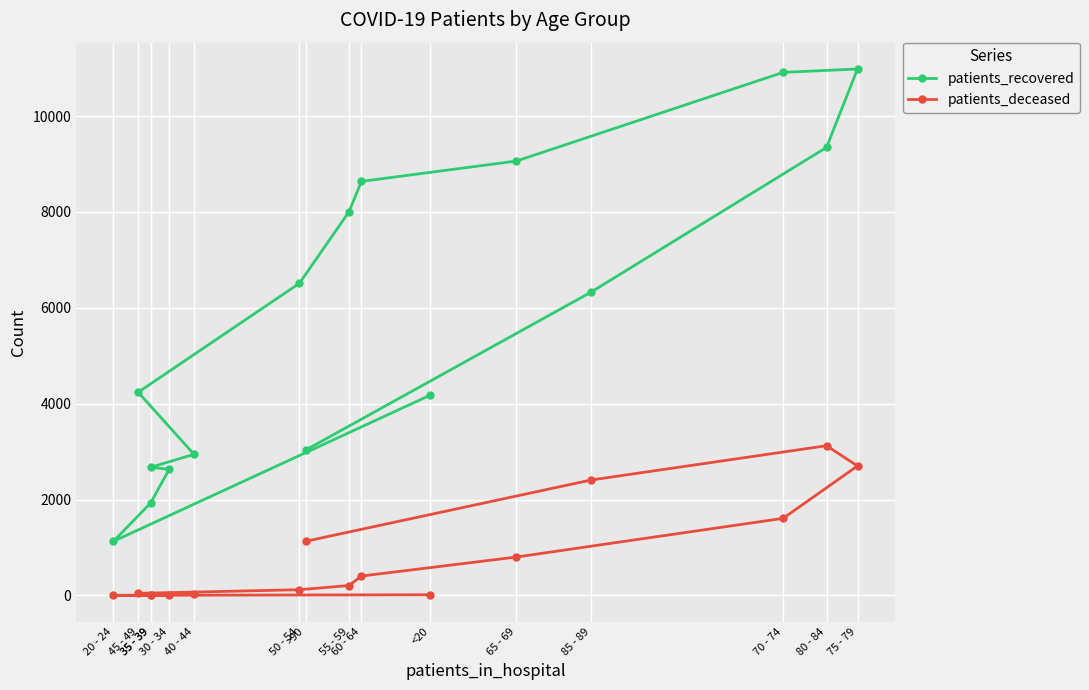

True or false: patients_recovered has more than 0 interior local peaks.

True